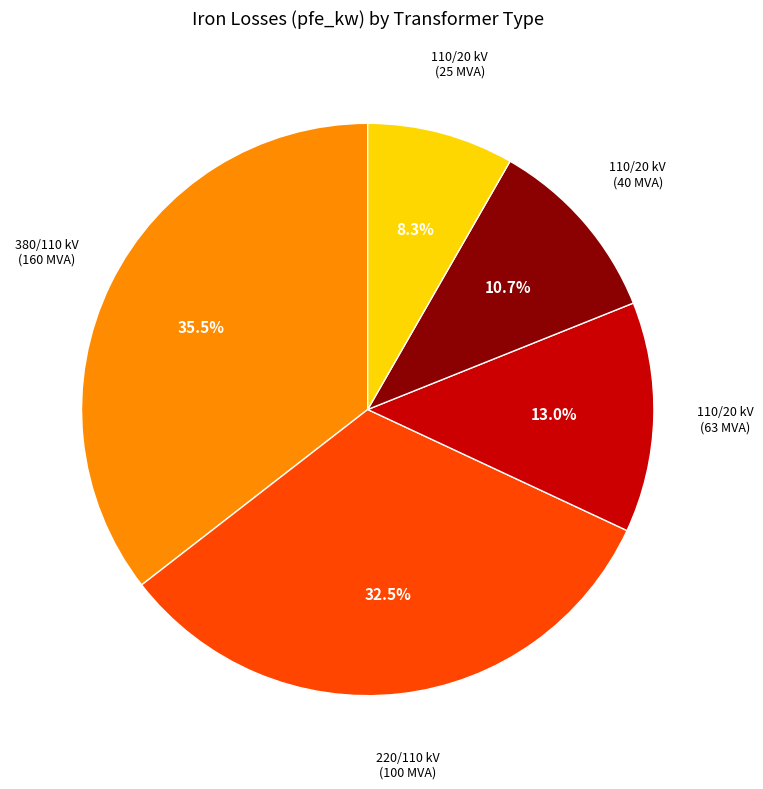

Is there any slice that represents more than half of the pie?

No